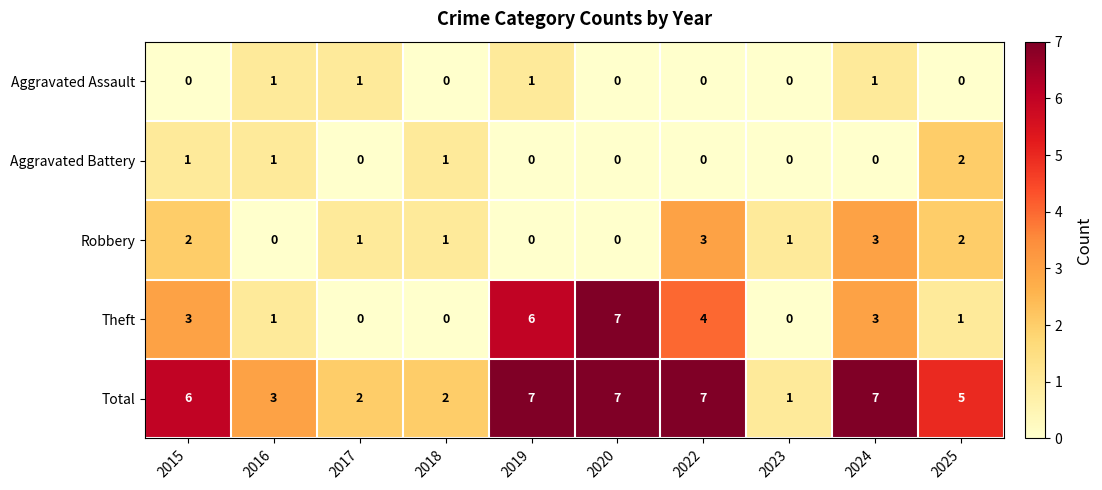

Count the number of data series in this chart.

5